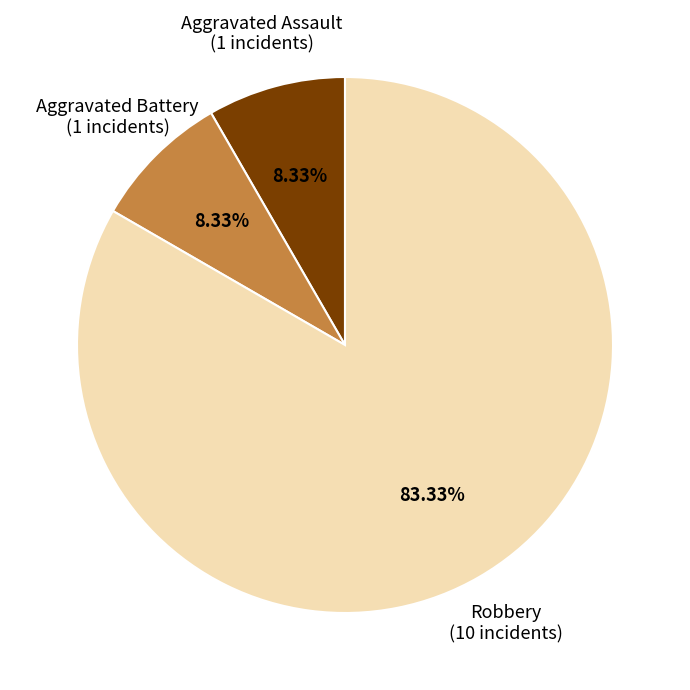

Do Aggravated Assault and Aggravated Battery together represent more than half of the pie?

No